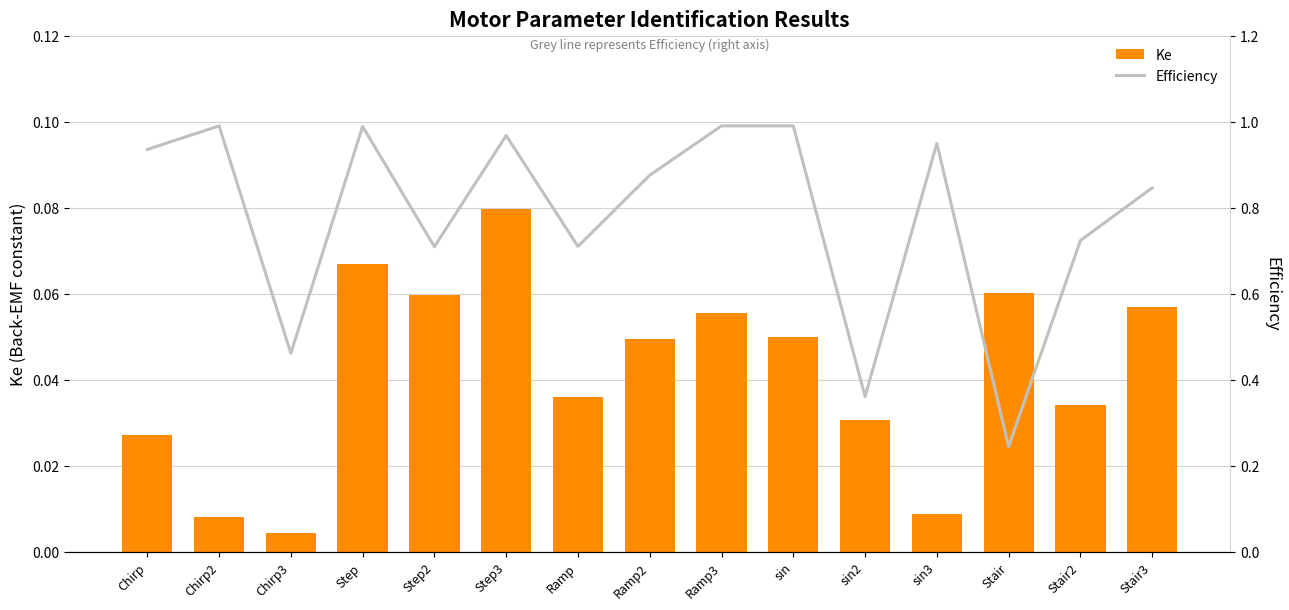

Which series has the largest total across all categories?

Efficiency